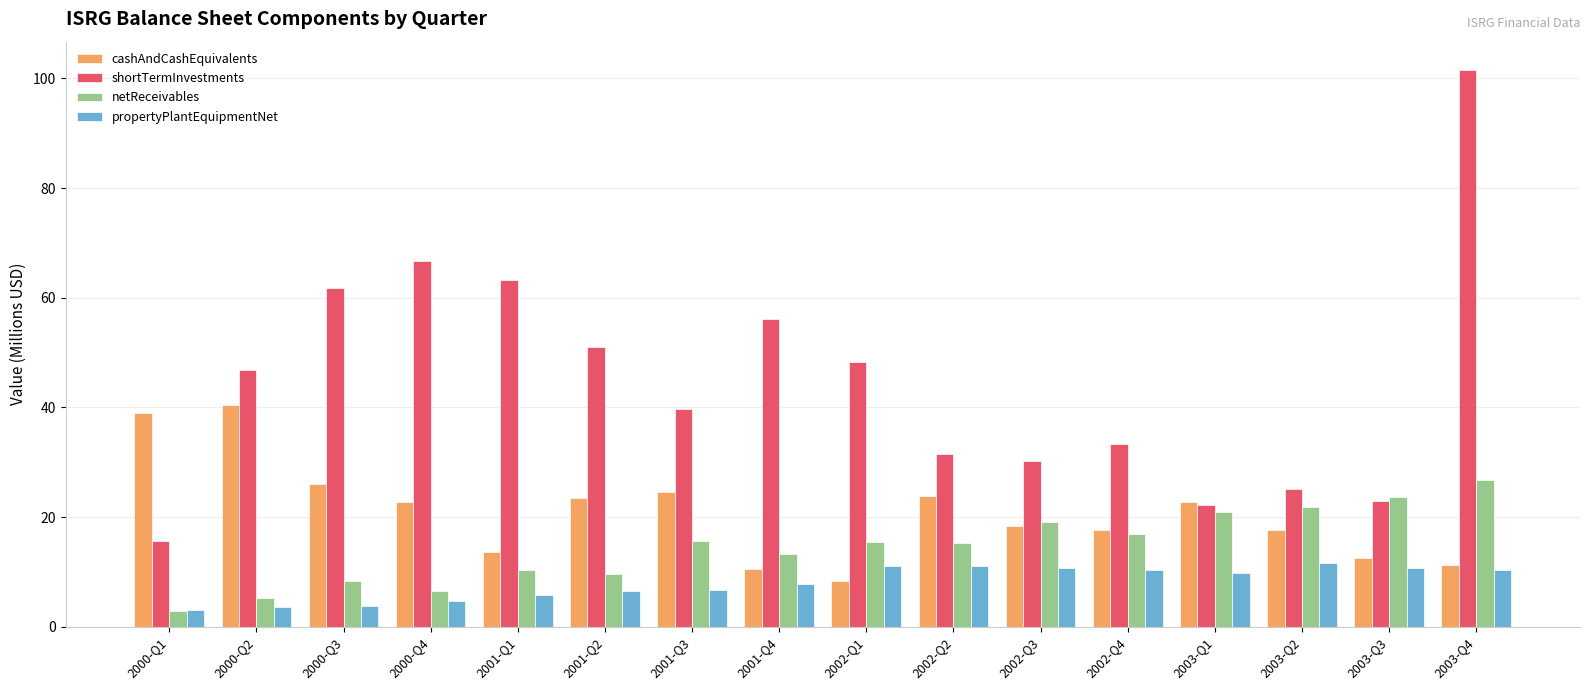

What are all the series names shown in the legend?

cashAndCashEquivalents, shortTermInvestments, netReceivables, propertyPlantEquipmentNet